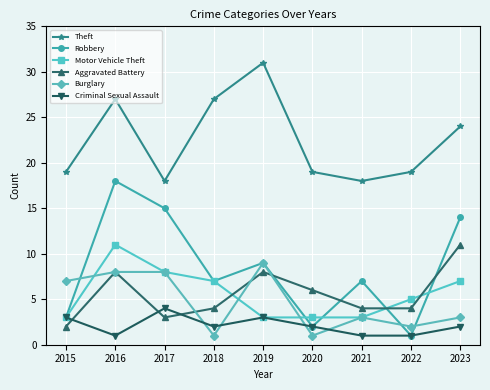

True or false: Theft and Burglary intersect in this chart.

False